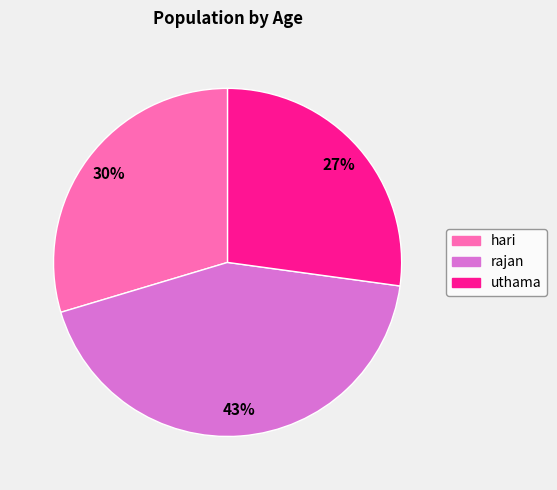

Is it true that rajan is 34% of the pie?

False